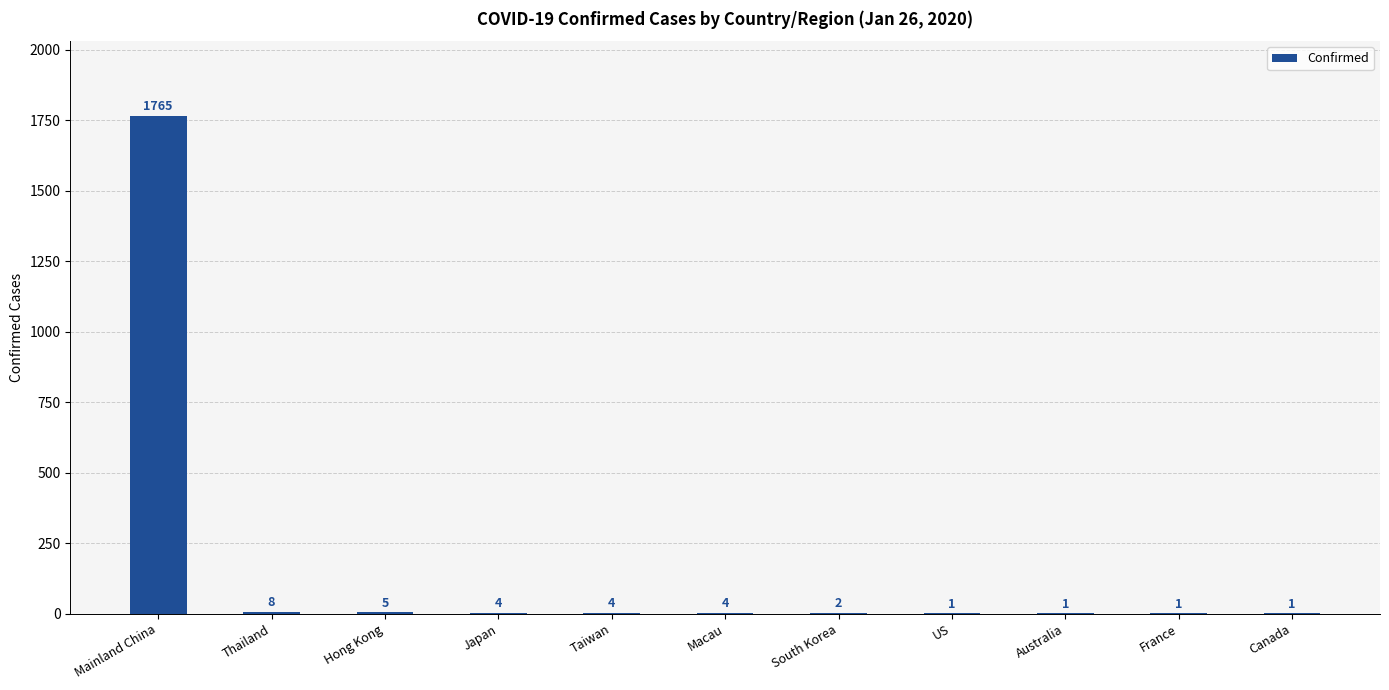

Is it true that the value at Mainland China is 1765?

True